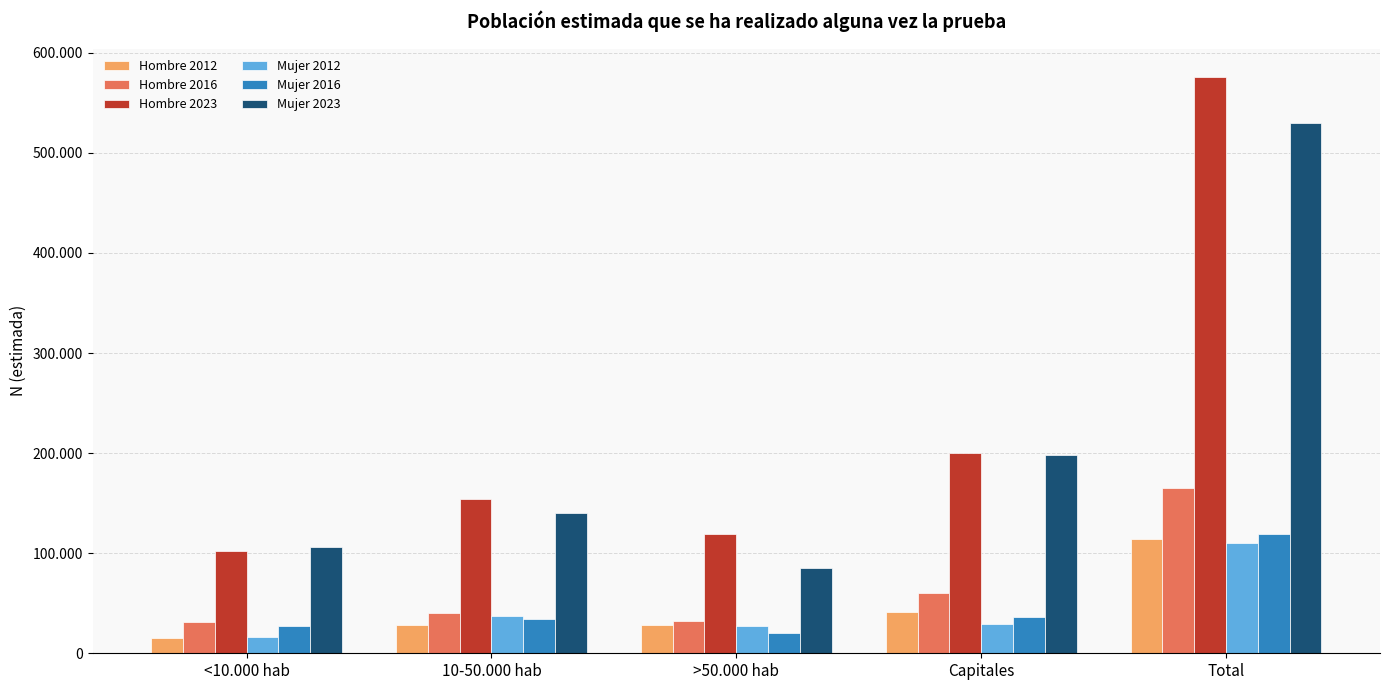

Are the bars grouped side by side (vs. stacked)?

Yes